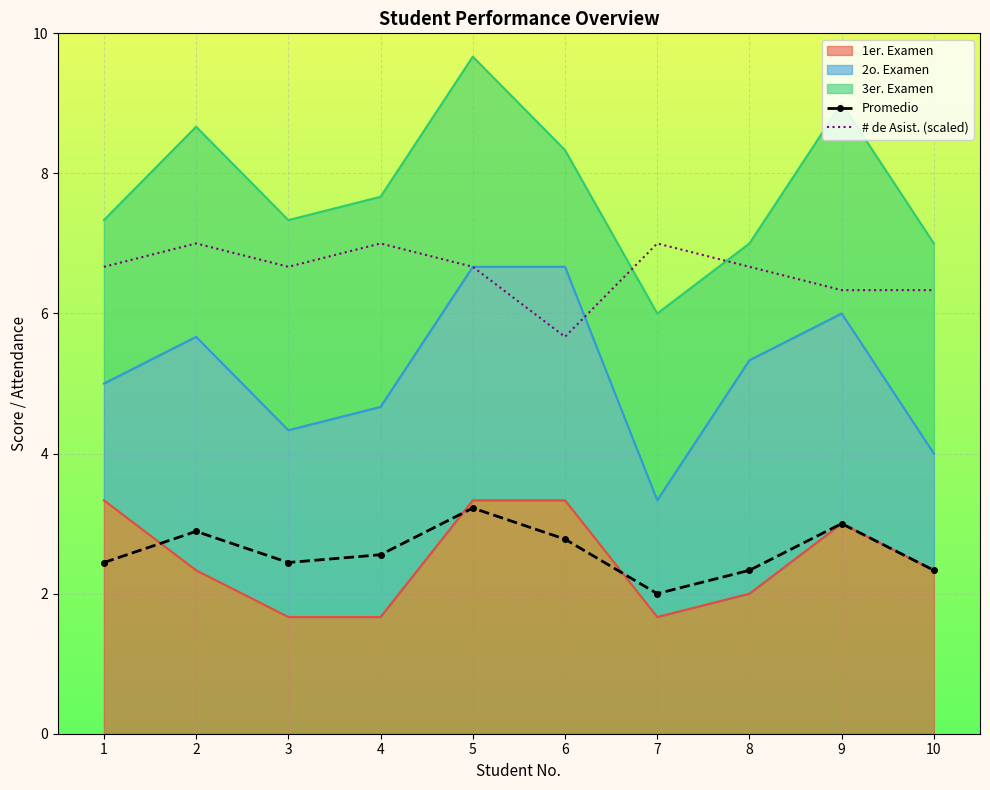

Reading right to left, extract all data points from this chart.

Promedio: 10=2.3	9=3.0	8=2.3	7=2.0	6=2.8	5=3.2	4=2.6	3=2.4	2=2.9	1=2.4
# de Asist. (scaled): 10=6.3	9=6.3	8=6.7	7=7.0	6=5.7	5=6.7	4=7.0	3=6.7	2=7.0	1=6.7